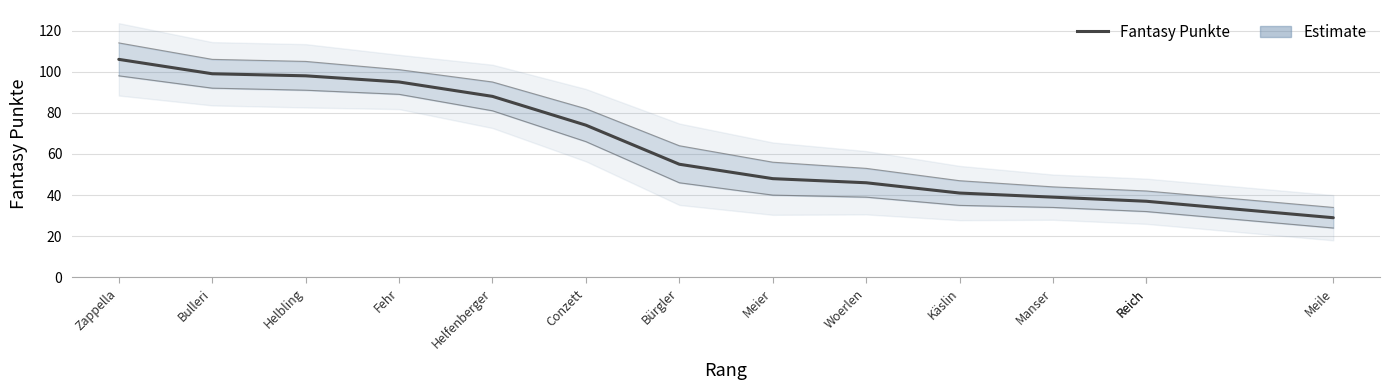

What is the change in value from Bulleri to Helbling?

-1